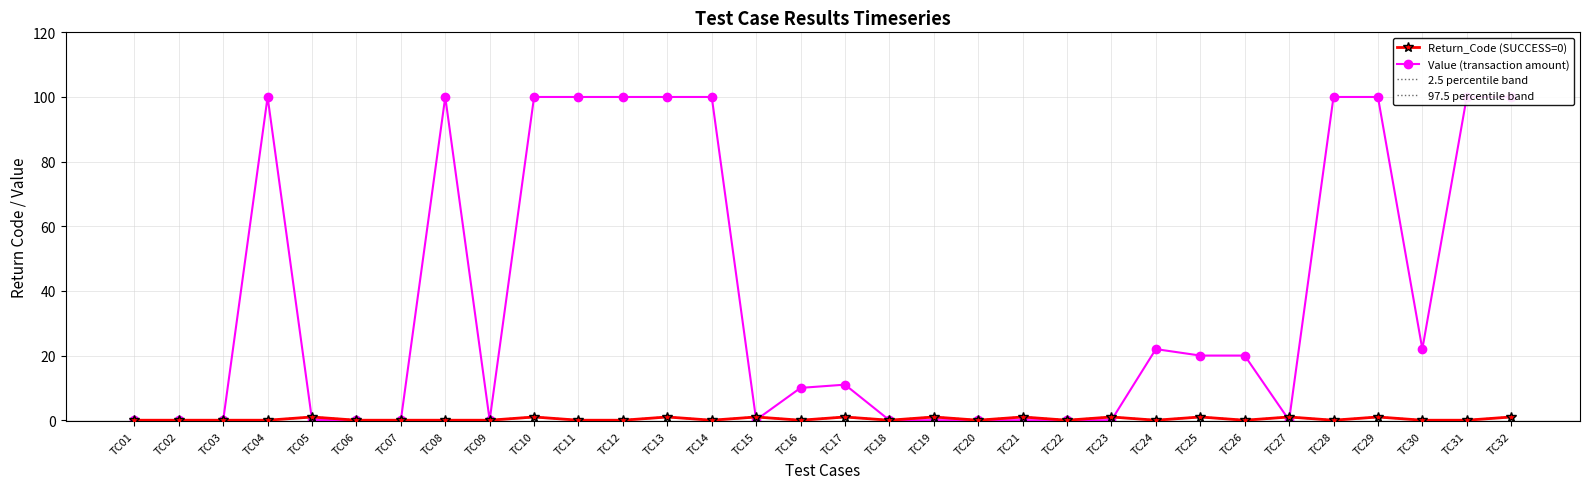

How many interior local peaks does the 2.5 percentile band series have?

11